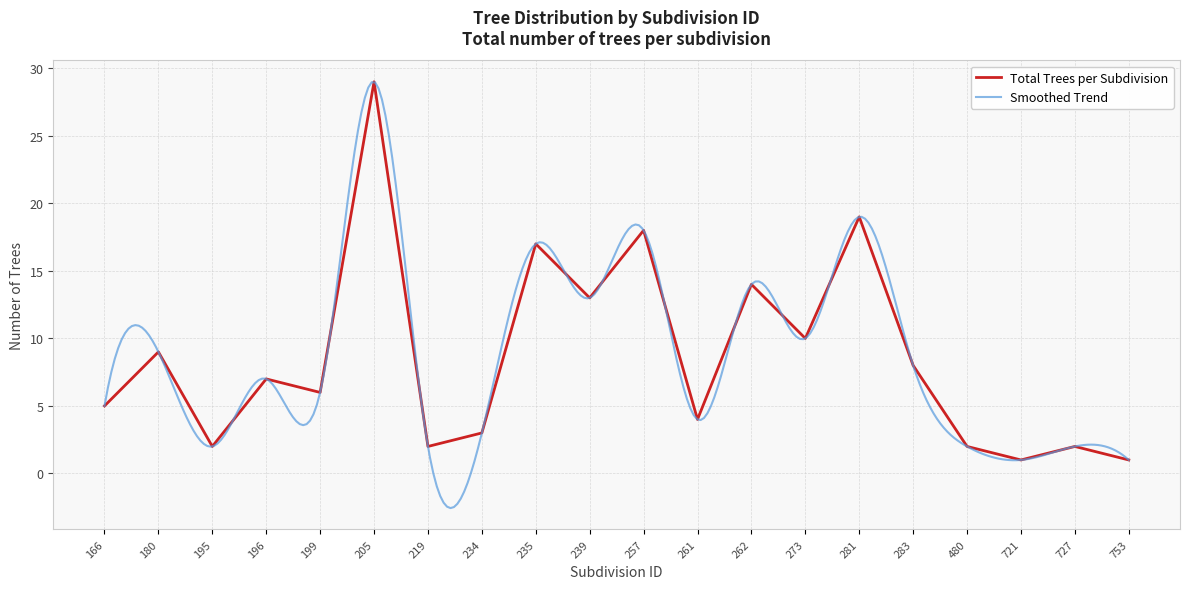

What is the minimum value shown in the chart?

1